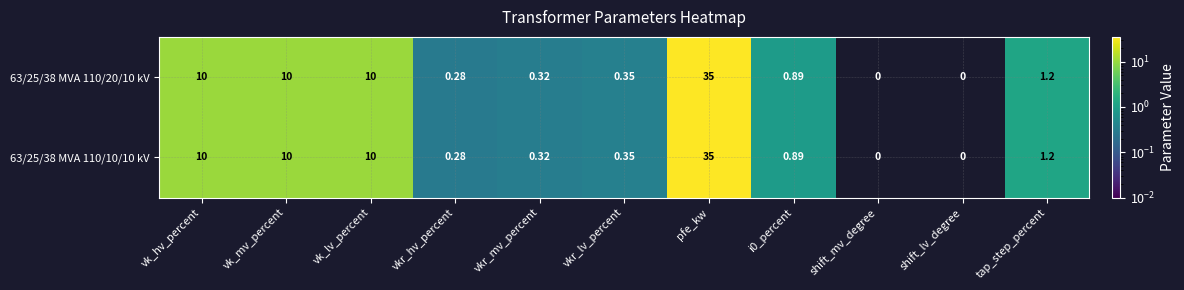

Is the value of 63/25/38 MVA 110/20/10 kV at pfe_kw greater than the value of 63/25/38 MVA 110/10/10 kV at vkr_mv_percent?

Yes